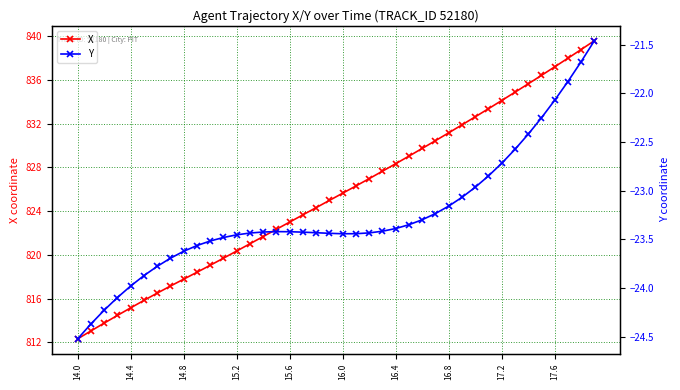

True or false: X has more than 0 points higher than both neighbors.

False